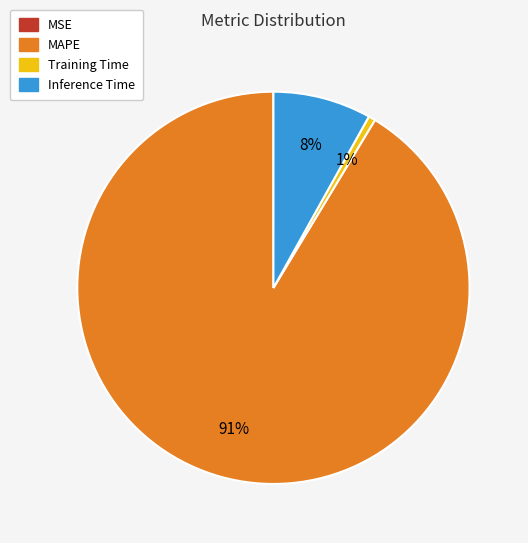

The Inference Time slice represents 8% of the pie. True or false?

True